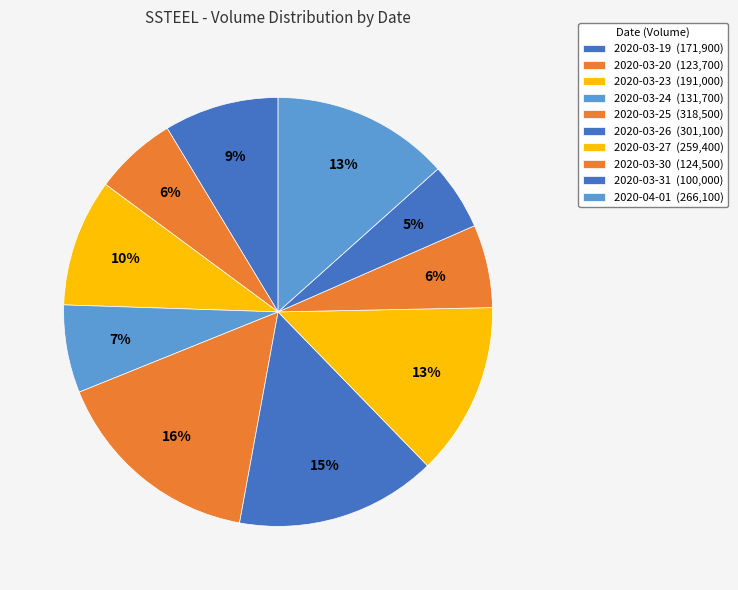

Count the number of slices in the pie.

10